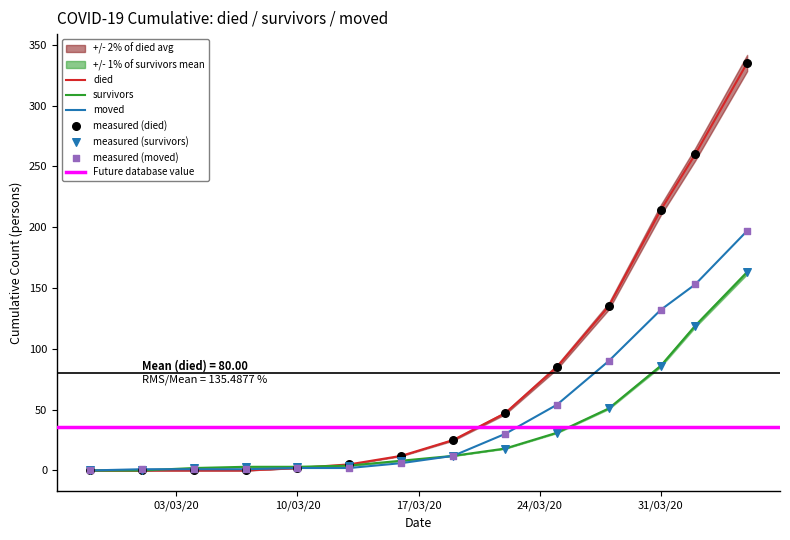

At how many categories does at least one series exceed 137?

3